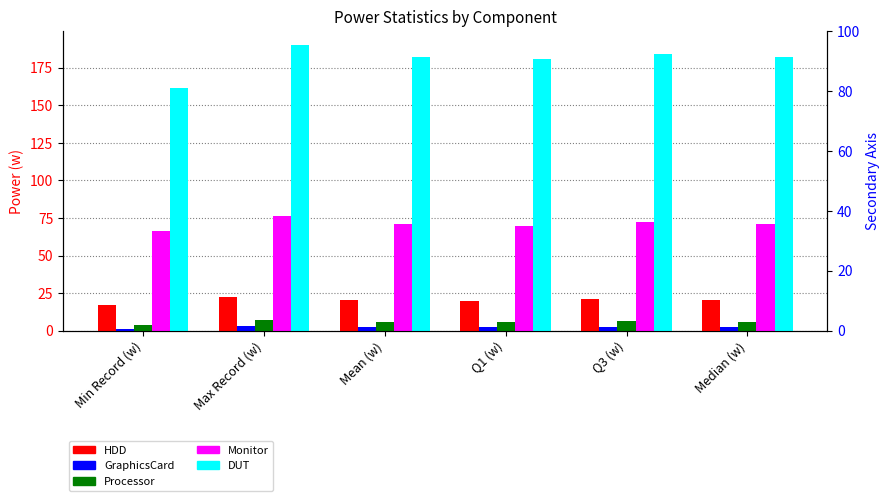

What is the difference between the Processor values at Mean (w) and Q1 (w)?

0.2